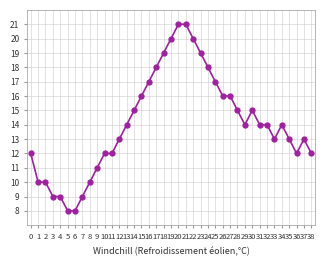

What value does the data have at 23, to the nearest 10?

20